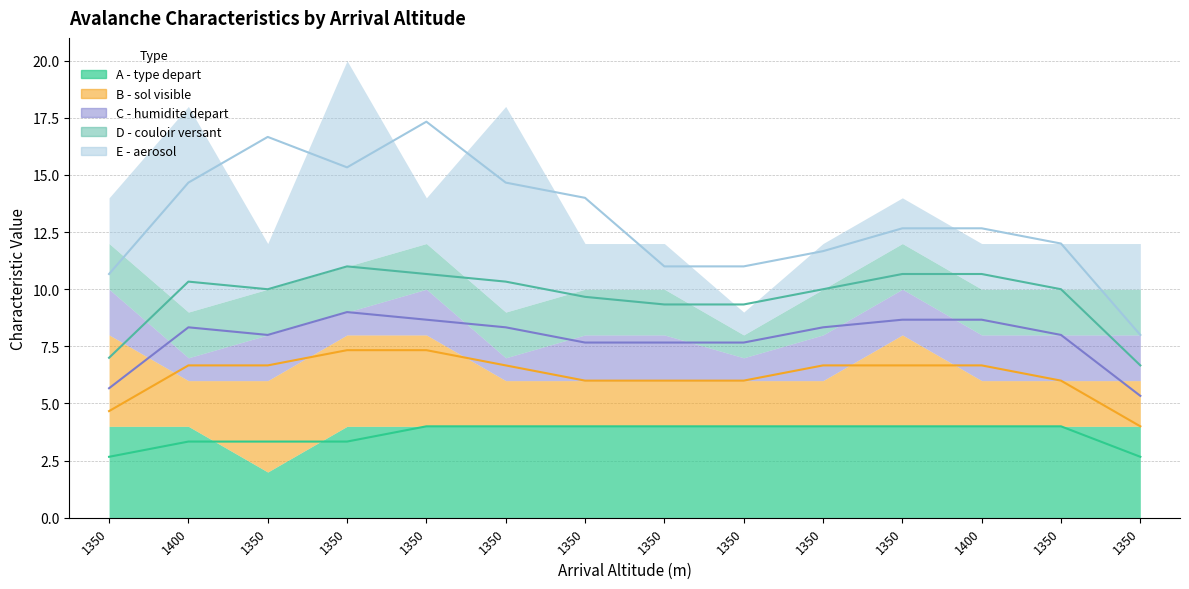

At which category is the sum across all series the highest?

1350